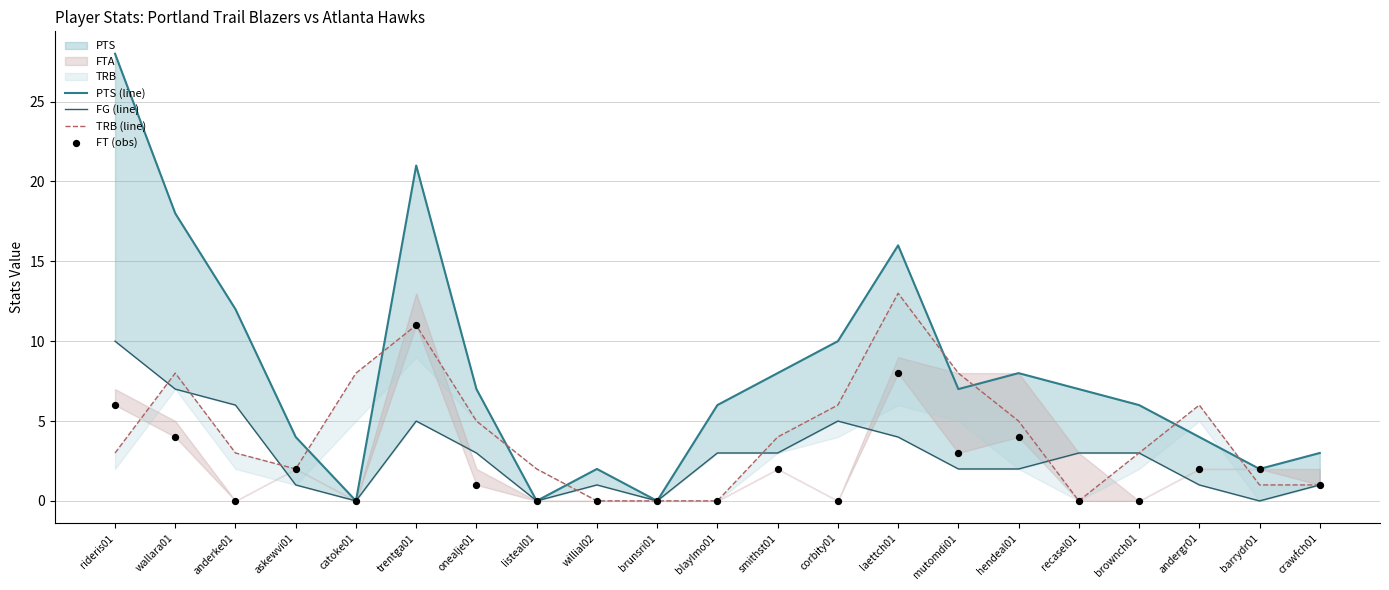

Is the value of PTS (line) at rideris01 greater than the value of FT (obs) at mutomdi01?

Yes